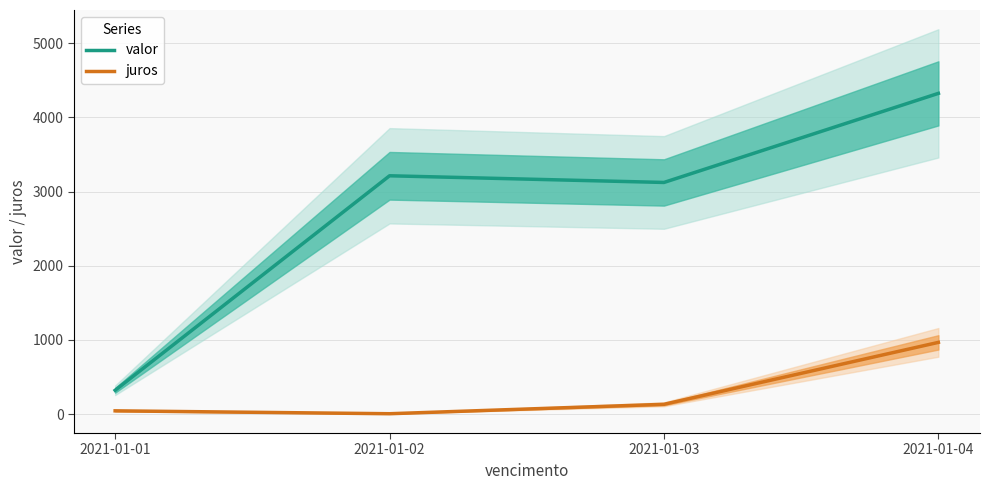

What is the highest value of the valor series?

4324